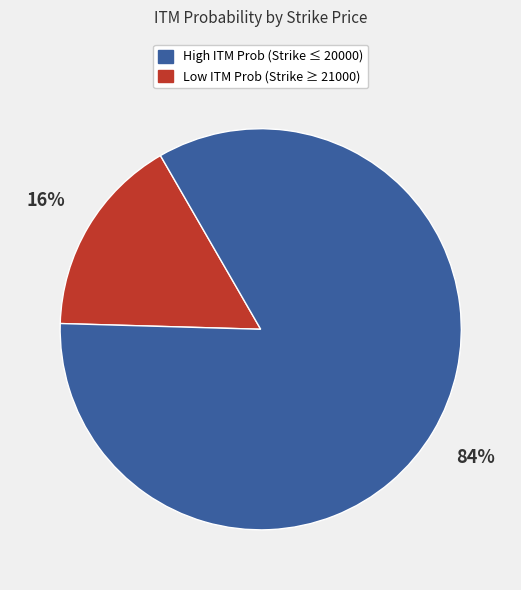

Does any single category account for the majority?

Yes